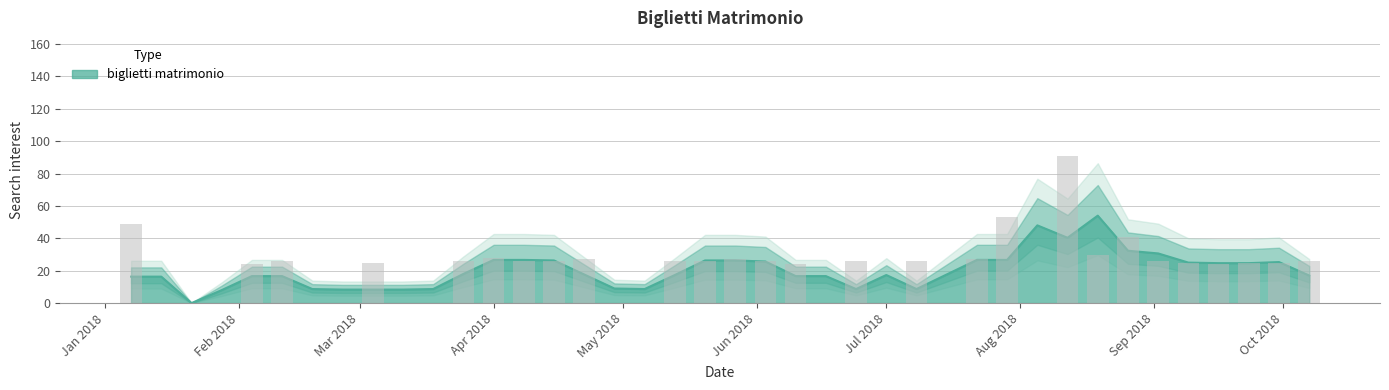

What is the label of the 10th bar from the left?

2018-03-11